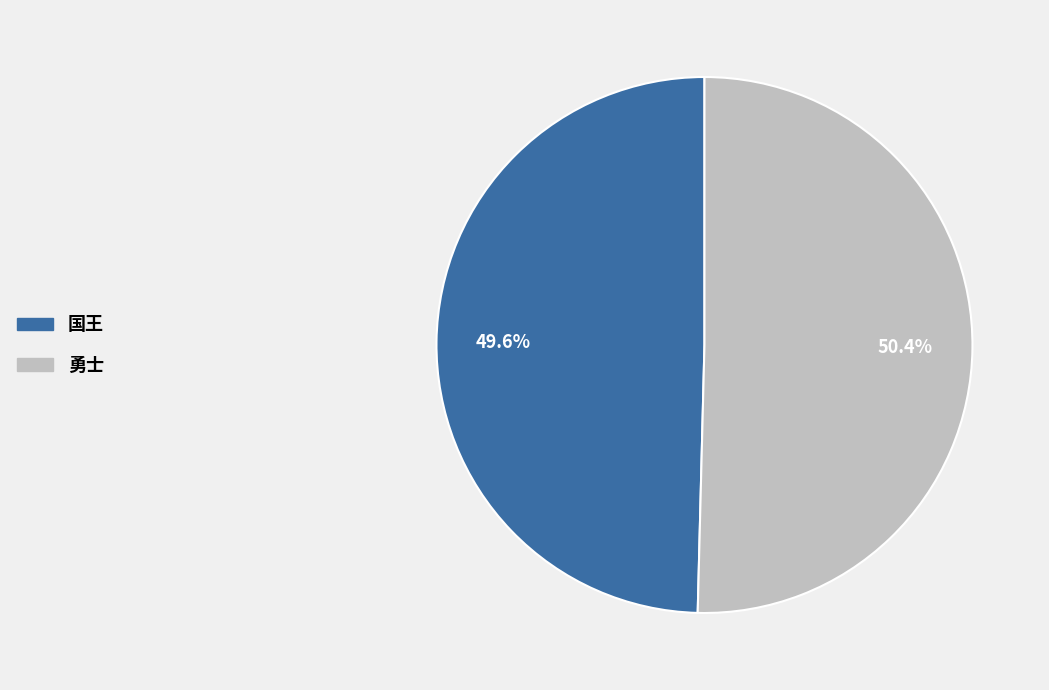

Rank the categories by value from lowest to highest.

国王, 勇士